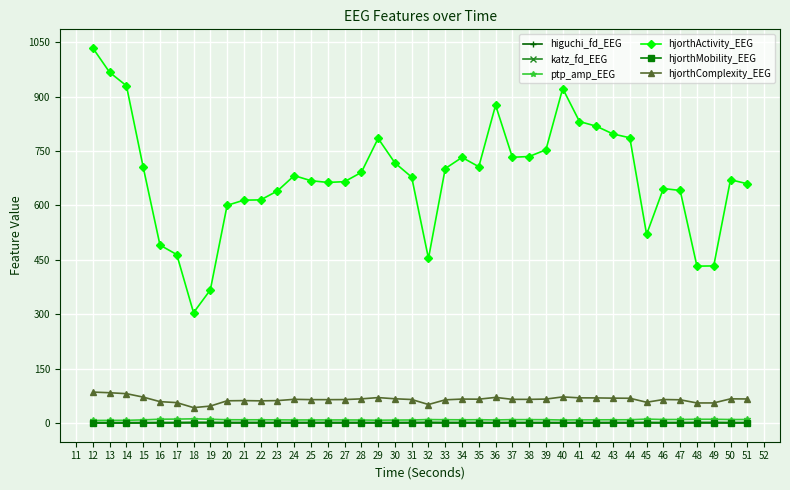

What is the difference between the maximum and minimum values in the hjorthComplexity_EEG series?

42.8